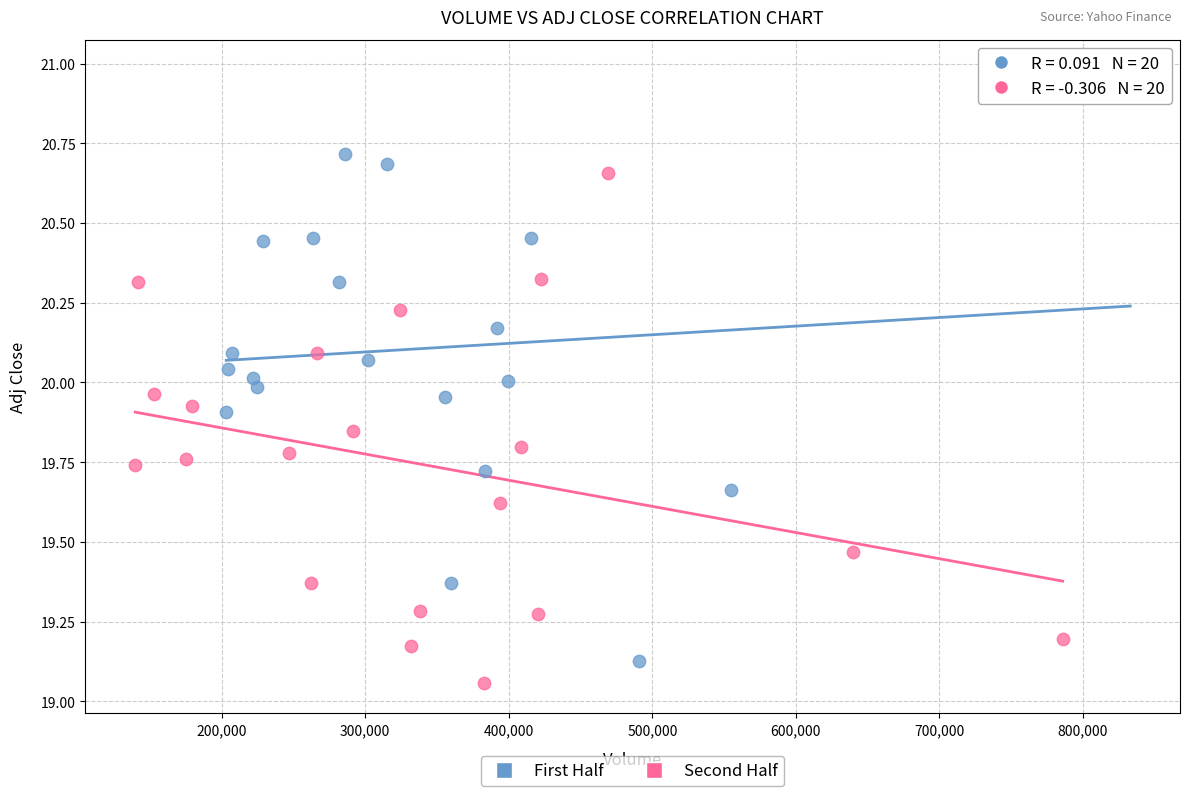

Which series has the largest Y range (max minus min)?

First Half